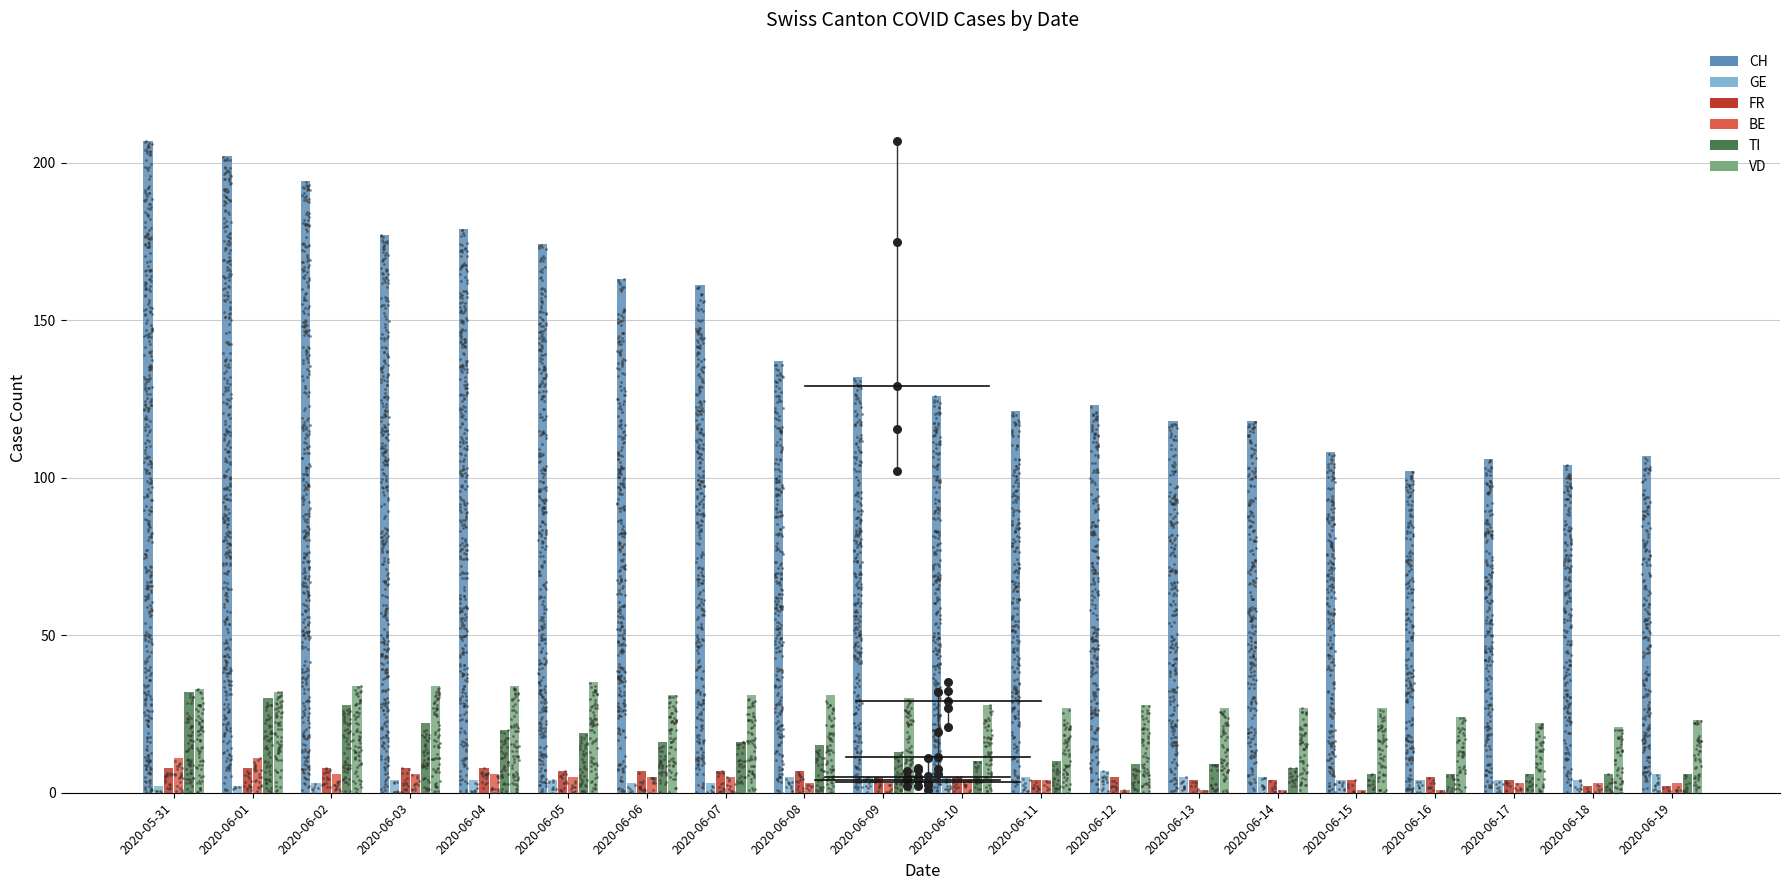

At which category is the sum across all series the highest?

2020-05-31